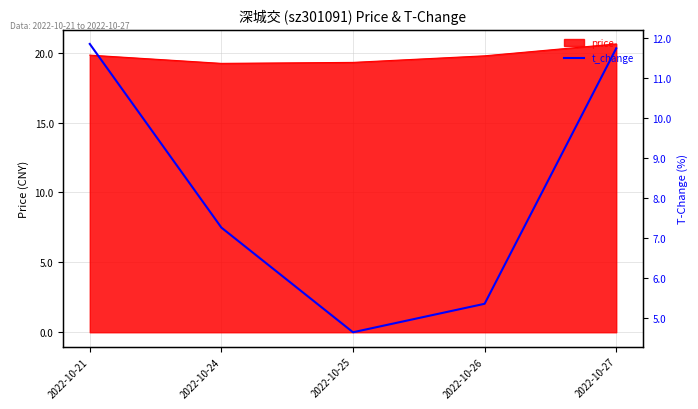

True or false: the data shows 11.7 at 2022-10-27.

True